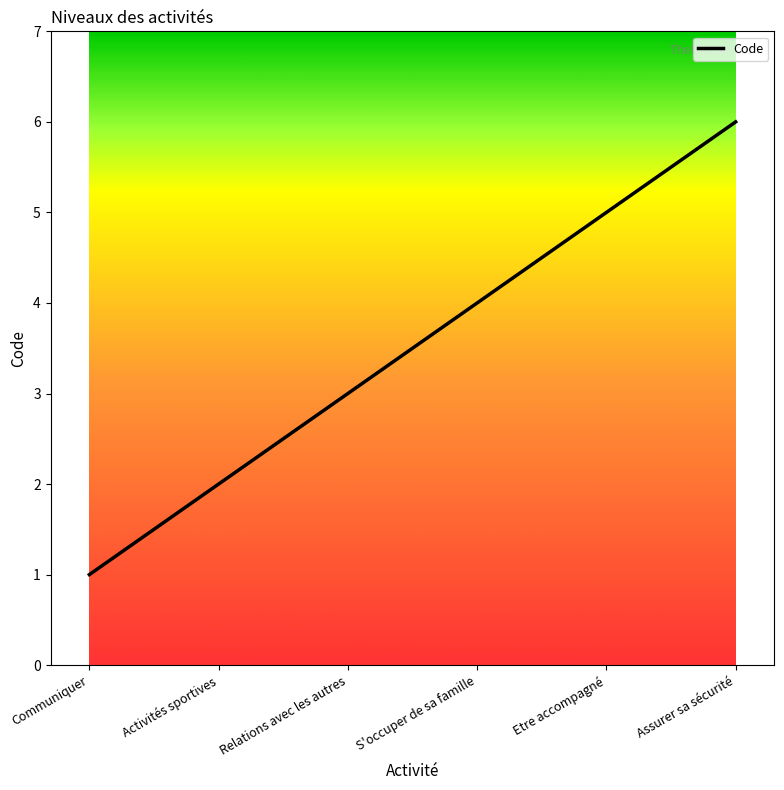

True or false: the data shows 2 at Activités sportives.

True